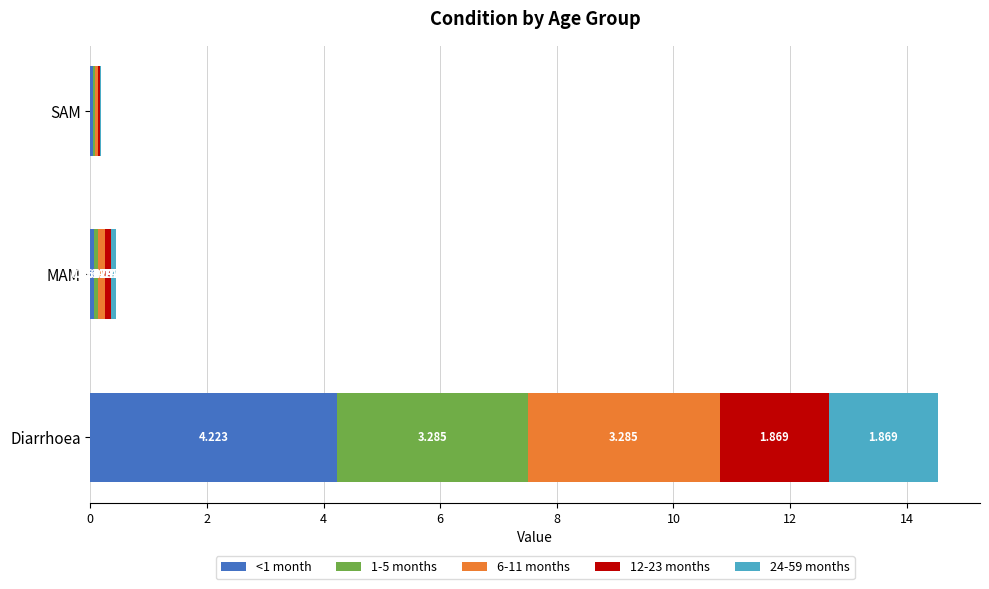

Where is <1 month nearest to the value 2?

MAM